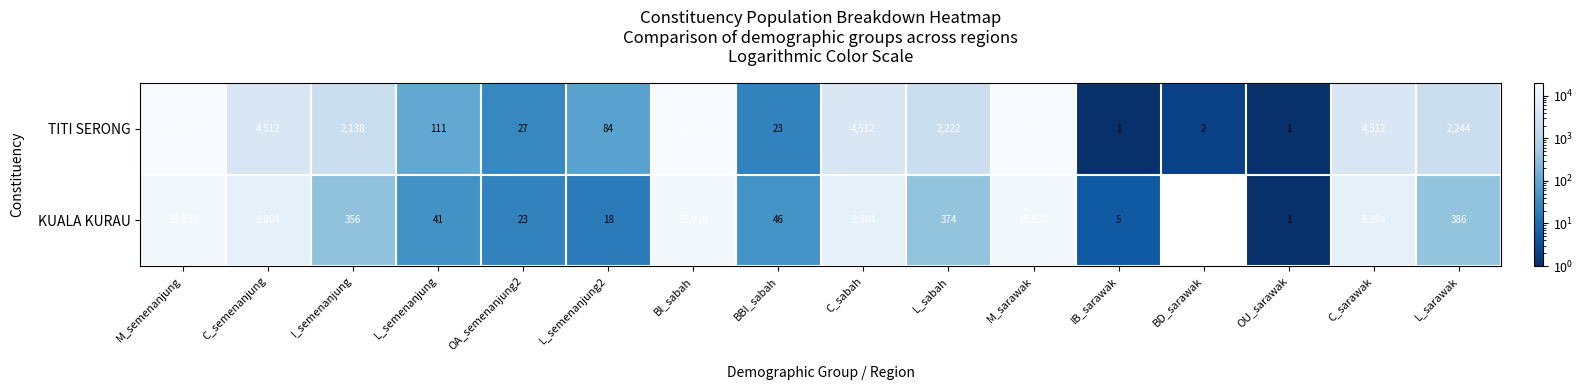

True or false: TITI SERONG has a value of 177 at L_semenanjung.

False